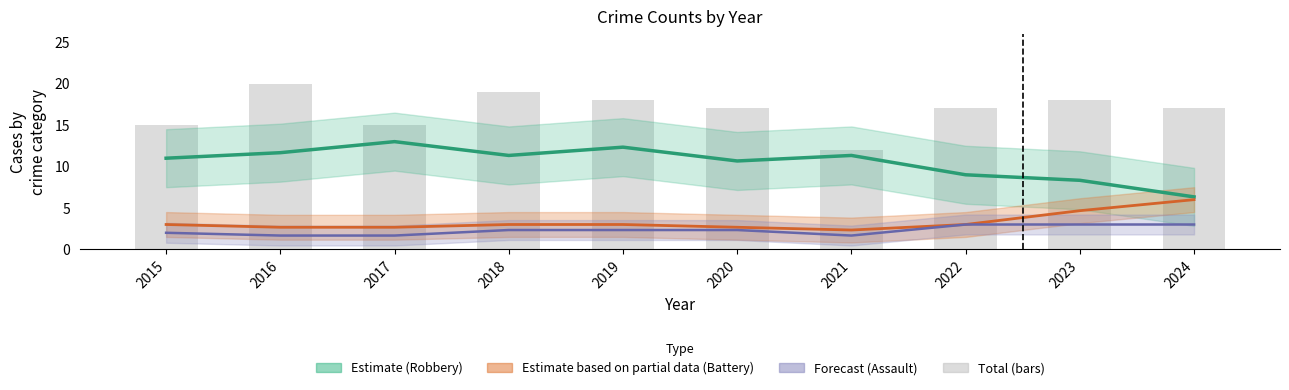

What is the spread (max minus min) of values at 2023?

15.0